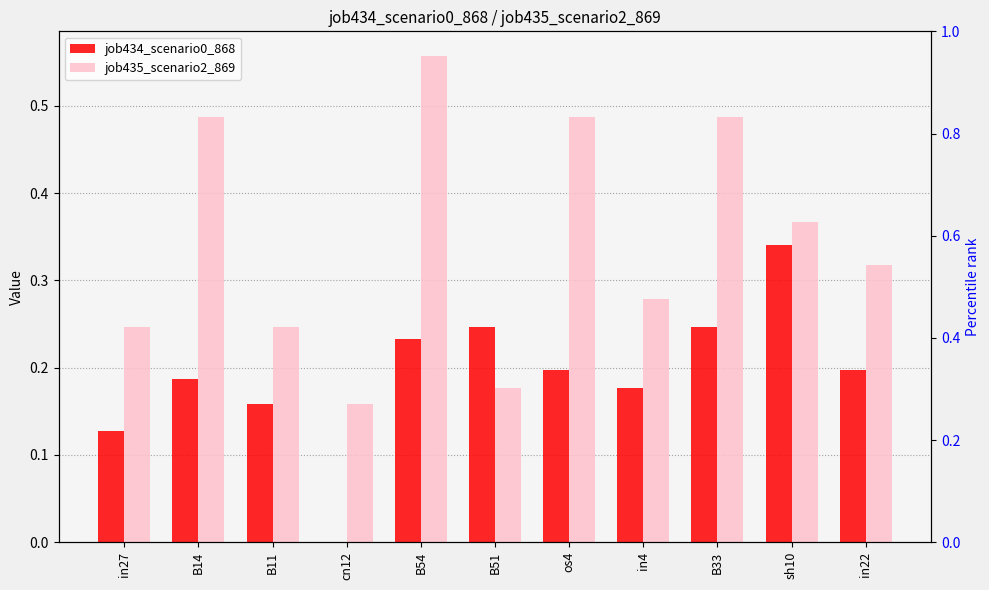

Read the job434_scenario0_868 value at os4.

0.2